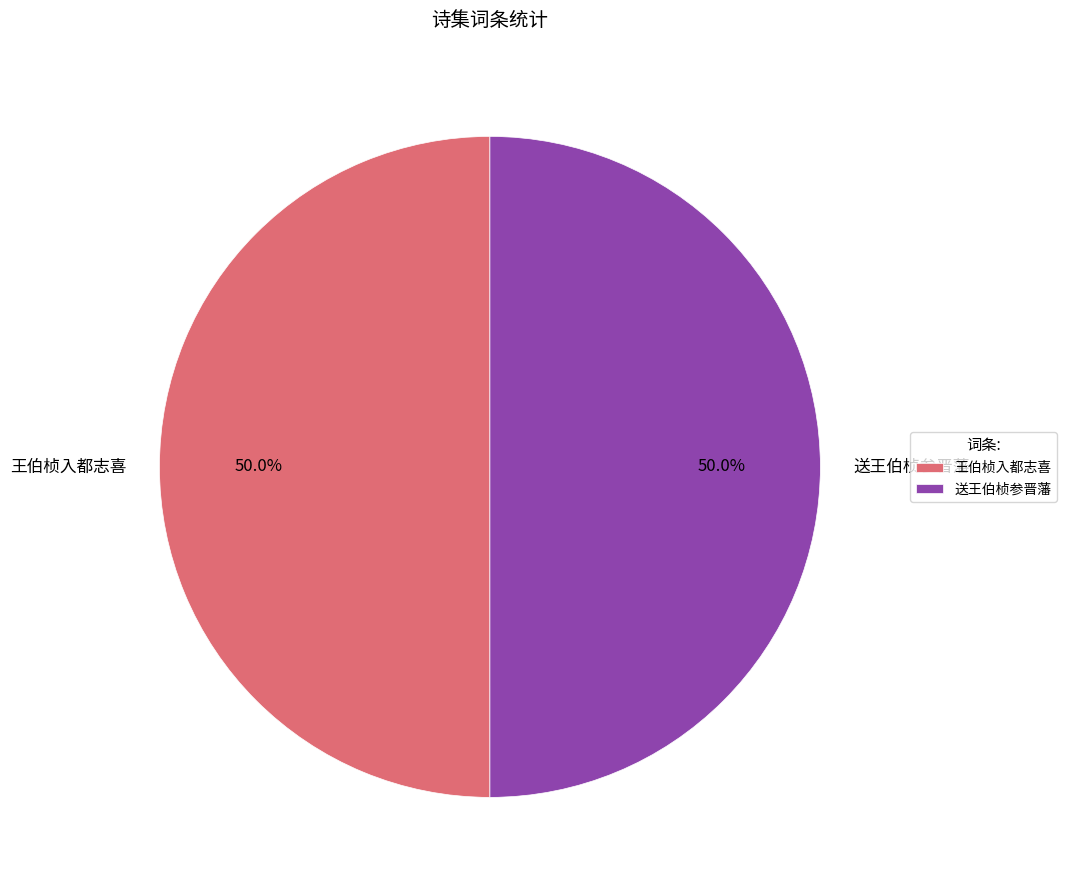

Approximately how many times larger is the value at 王伯桢入都志喜 compared to 送王伯桢参晋藩?

1.0